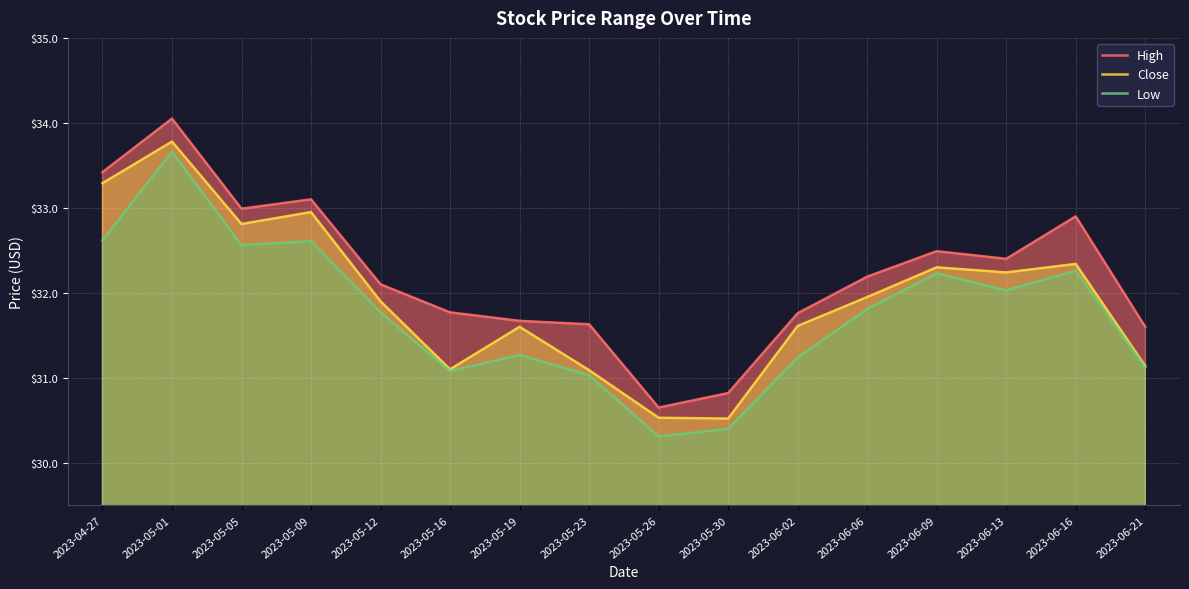

What is the label of the 4th point from the right?

2023-06-09